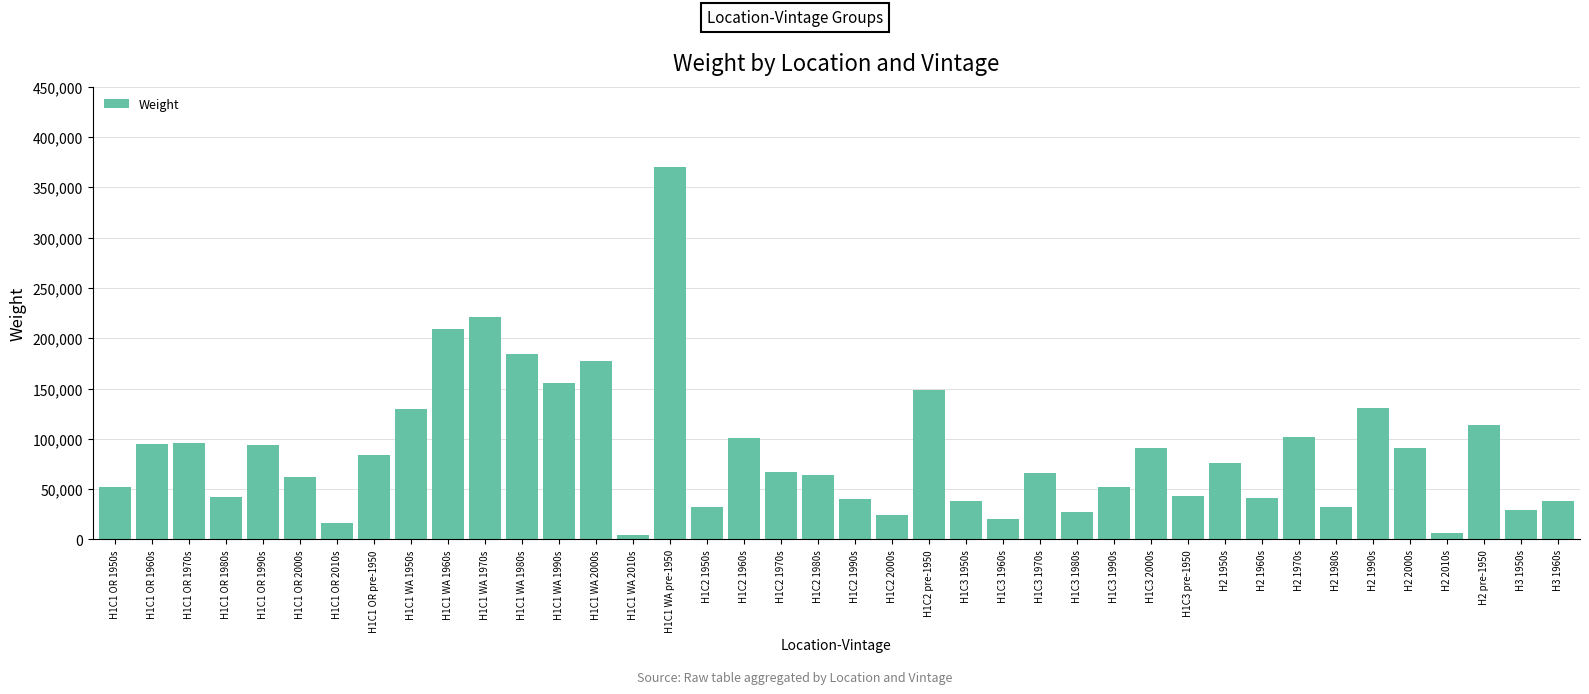

Approximately how many times larger is the value at H2 2000s compared to H1C3 2000s?

1.0